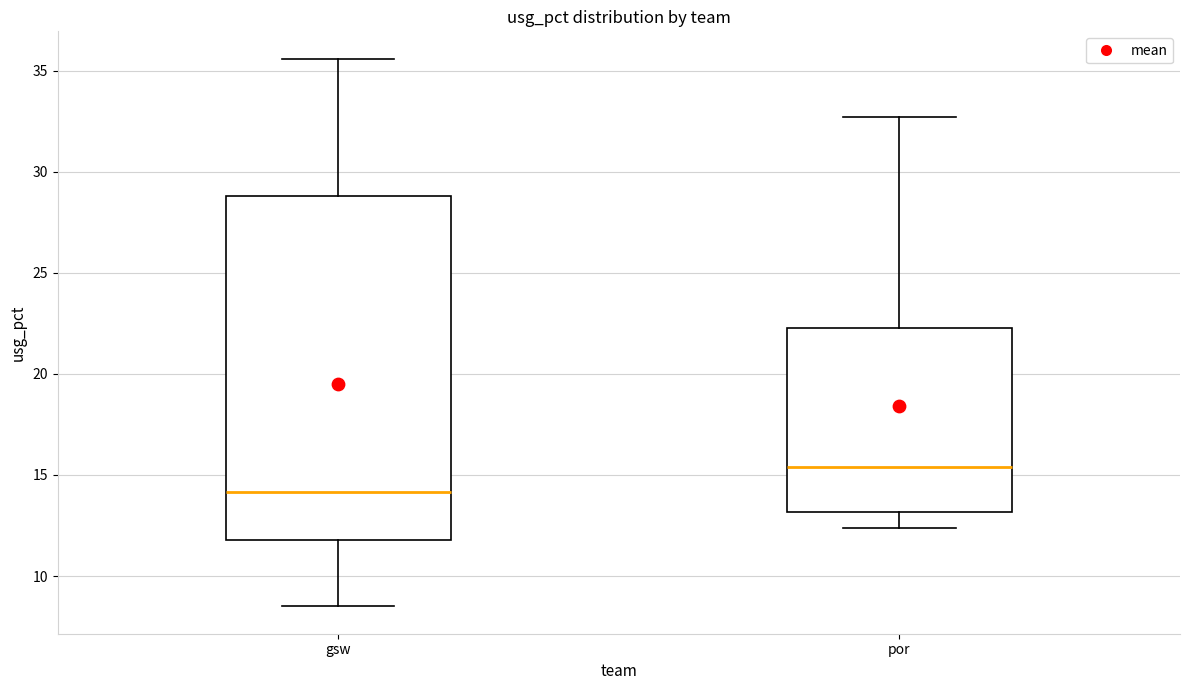

Where is the upper edge of the box for por on the y-axis? The values are not printed on the chart, so give them approximately, as read against the axis.

22.5